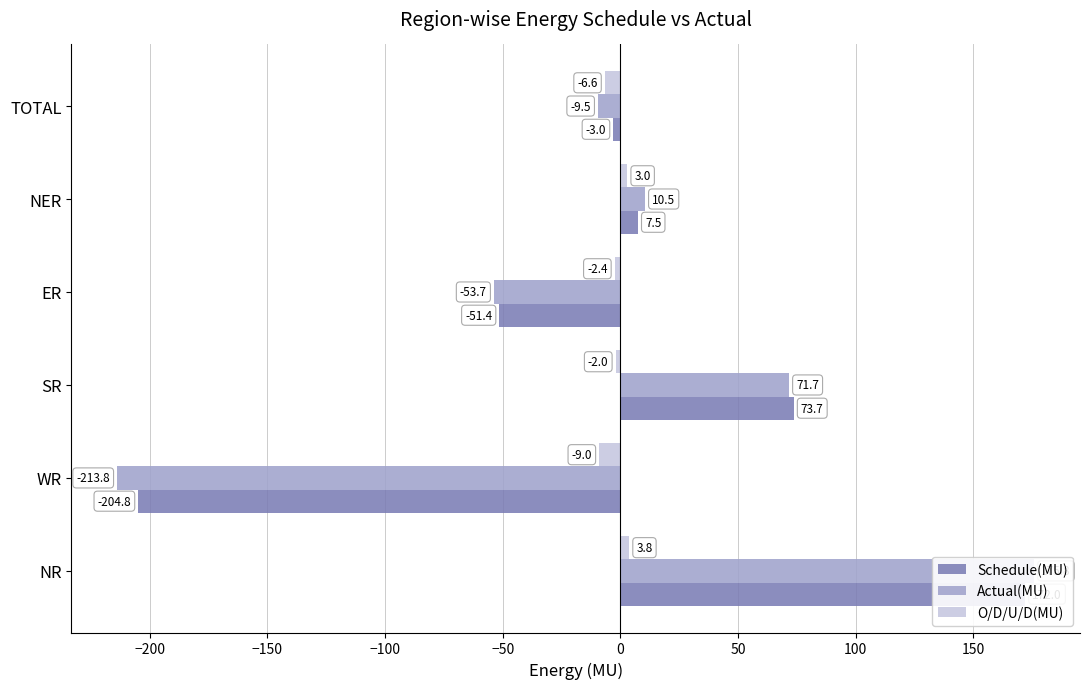

How many groups of bars are there?

6